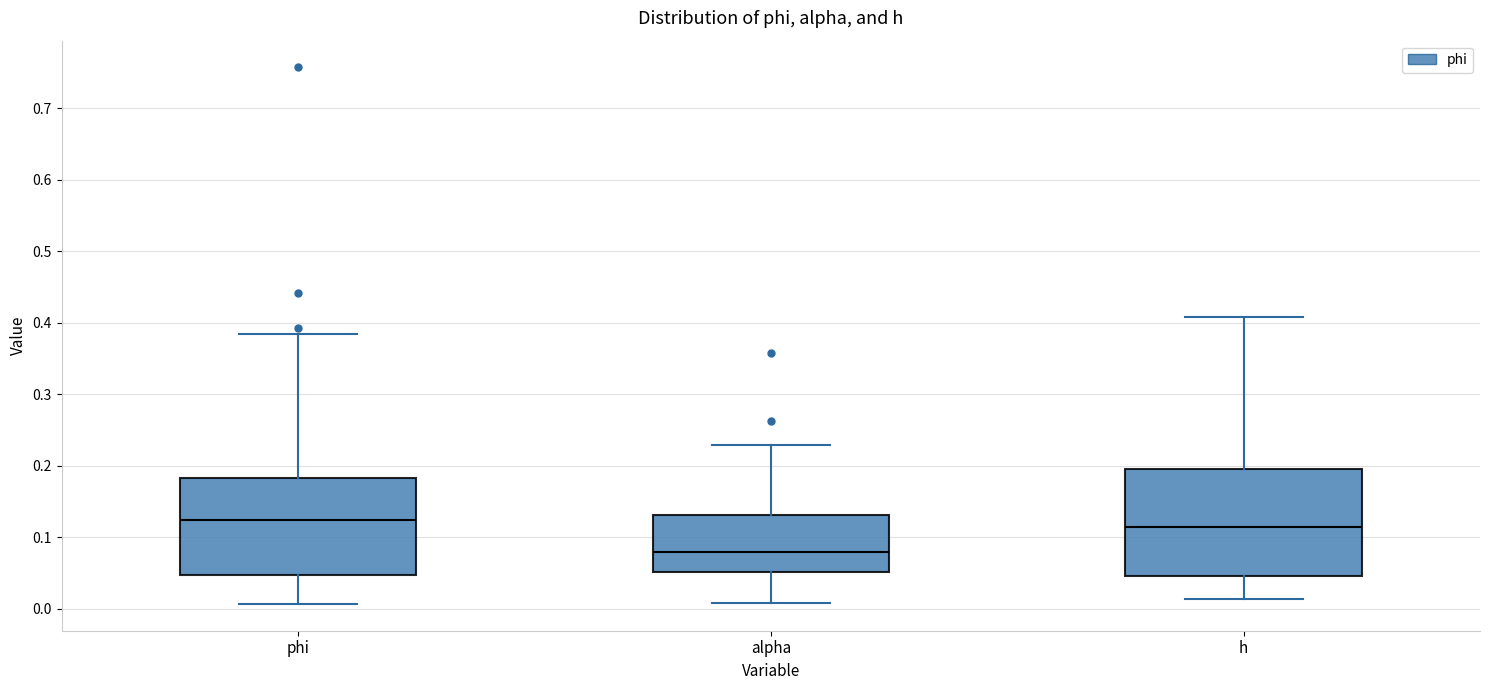

Reading left to right, read every box against the y-axis: the position of its median line, the range the box covers, and the ends of its whiskers. The values are not printed on the chart, so give them approximately, as read against the axis.

phi: median 0.12, box 0.05 to 0.18, whiskers 0.01 to 0.38
alpha: median 0.08, box 0.05 to 0.13, whiskers 0.01 to 0.23
h: median 0.11, box 0.05 to 0.20, whiskers 0.01 to 0.41